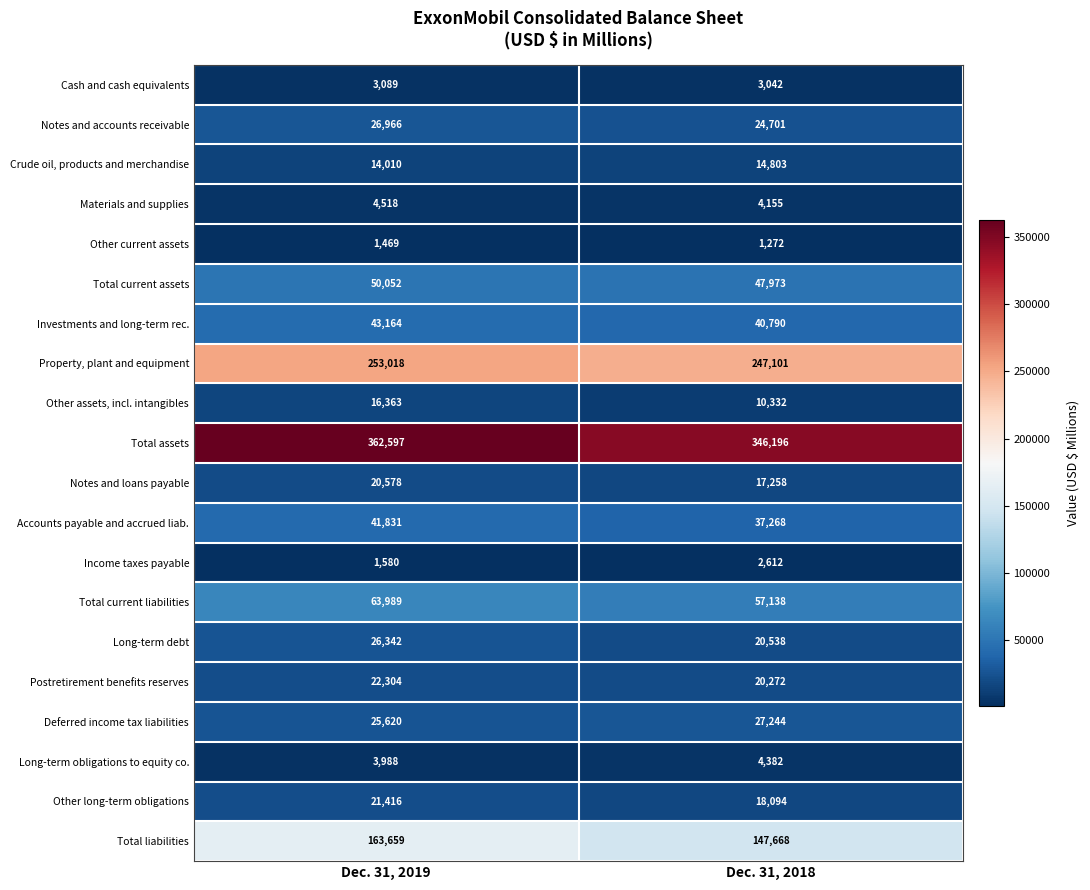

At how many categories does at least one series exceed 272984?

2